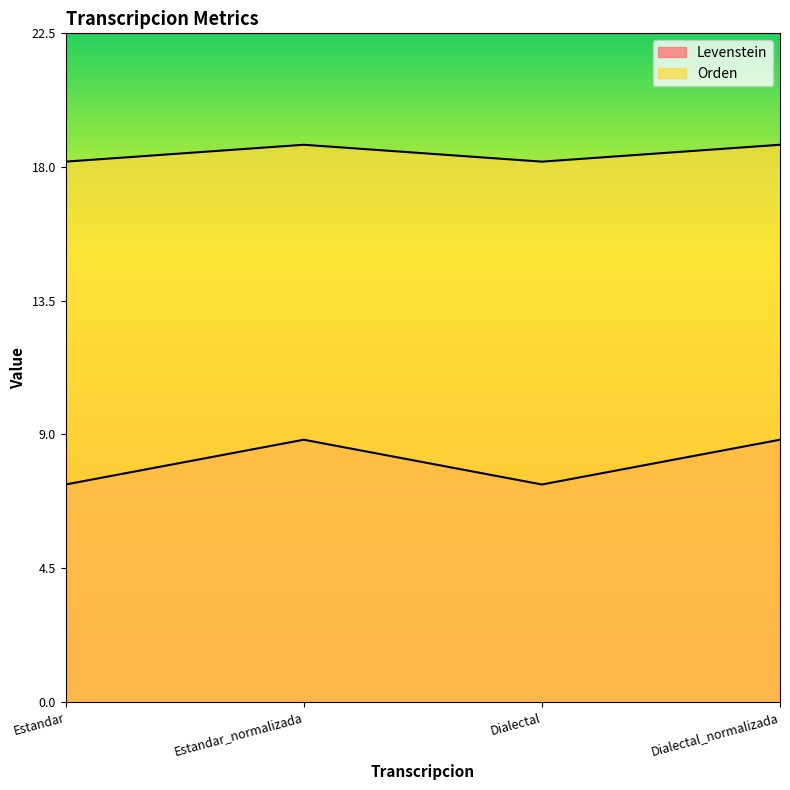

True or false: Levenstein has more than 0 interior local peaks.

True